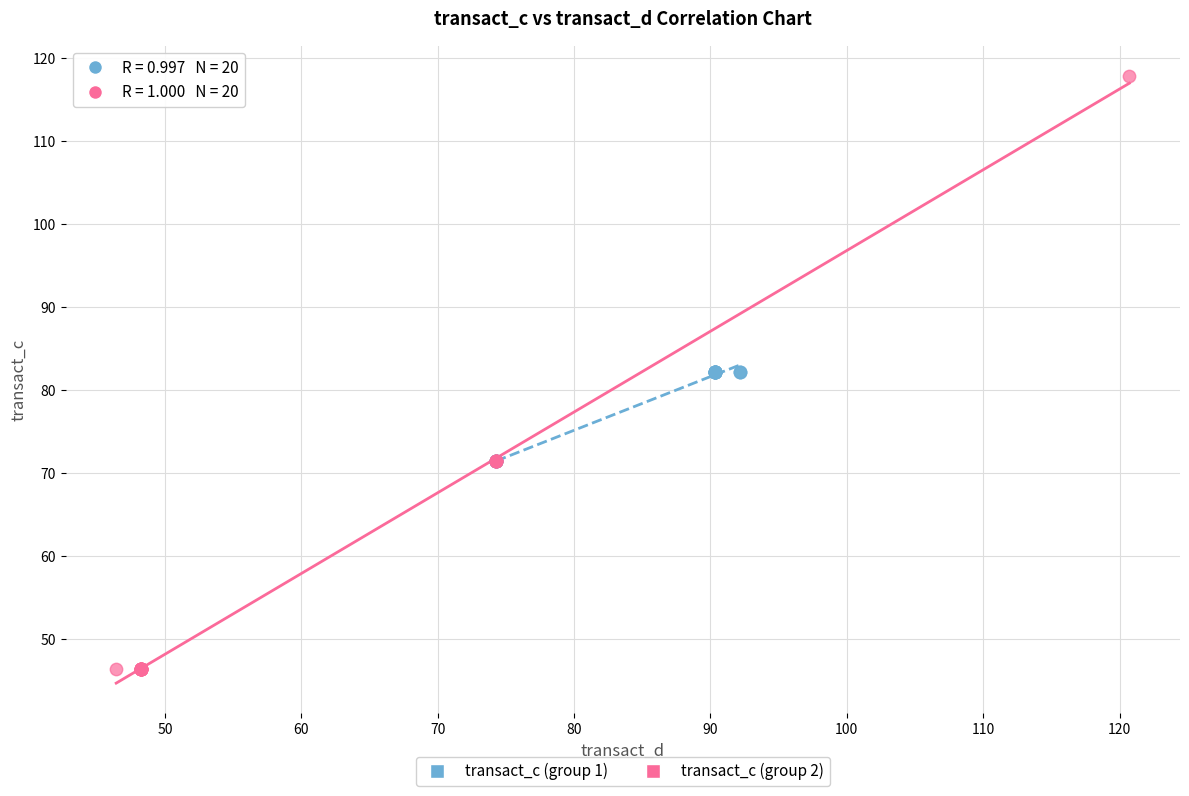

Which series contains the lowest Y value?

transact_c (group 2)